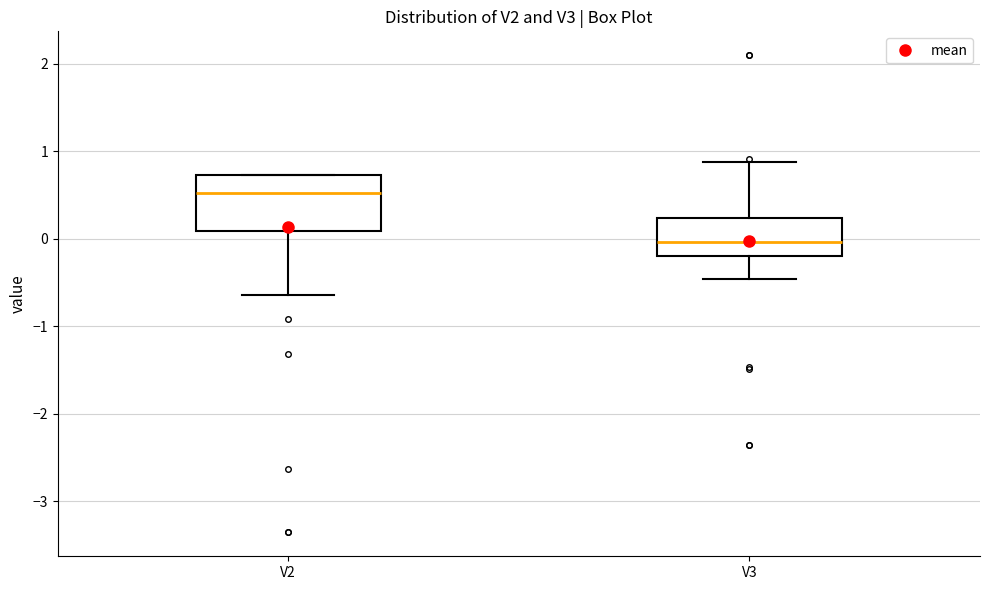

Reading left to right, read every box against the y-axis: the position of its median line, the range the box covers, and the ends of its whiskers. The values are not printed on the chart, so give them approximately, as read against the axis.

V2: median 0.5, box 0.1 to 0.7, whiskers -0.6 to 0.7
V3: median 0.0, box -0.2 to 0.2, whiskers -0.5 to 0.9